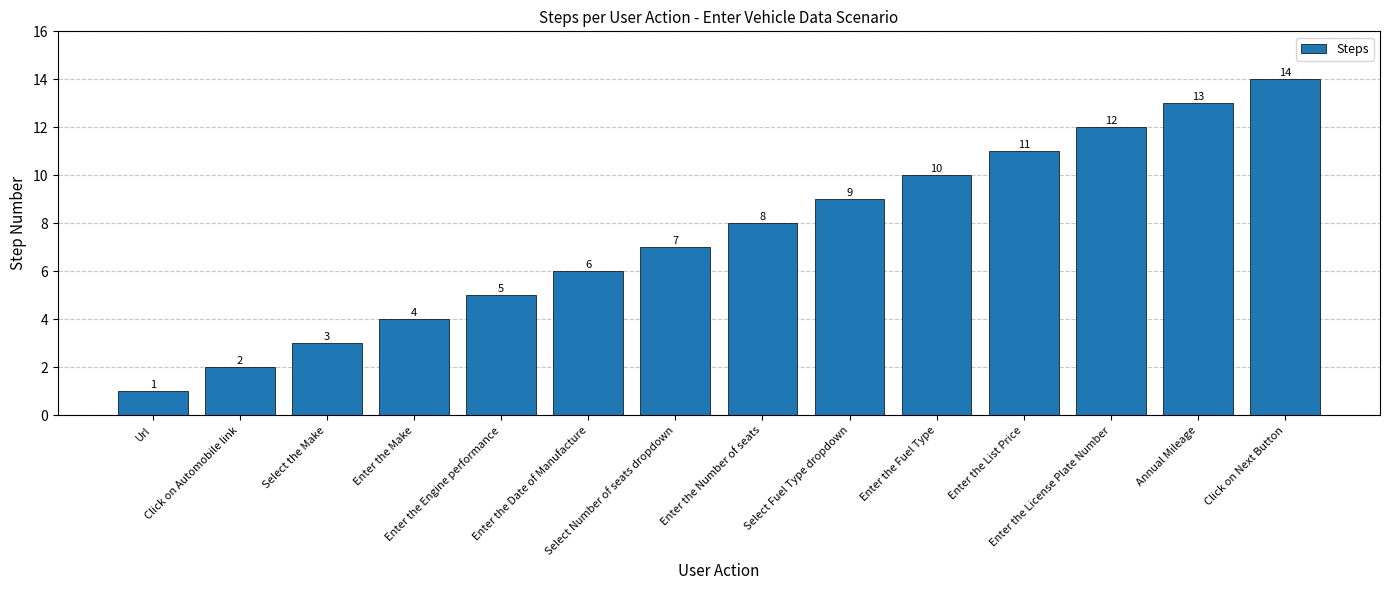

Which category has the lowest value across all series?

Url